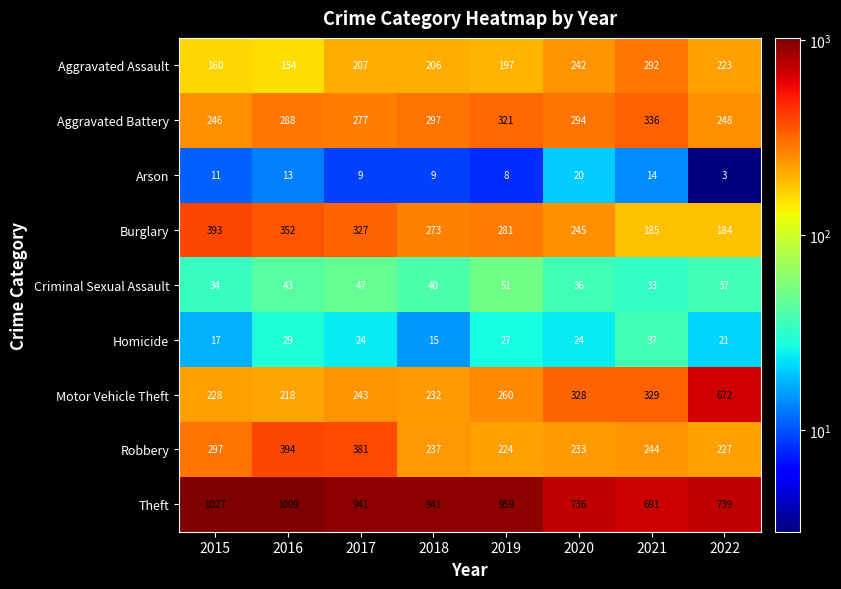

Which category has the lowest value across all series?

2022